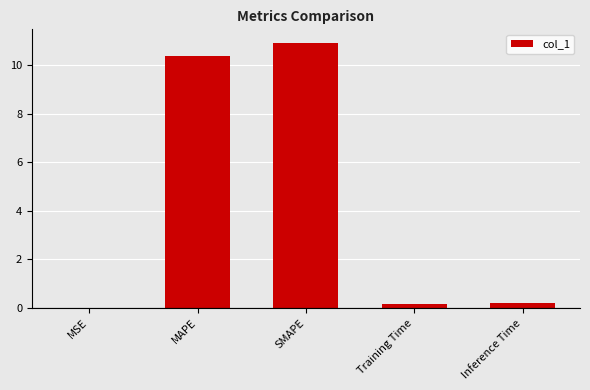

What is the difference between the values at MSE and Training Time?

0.2